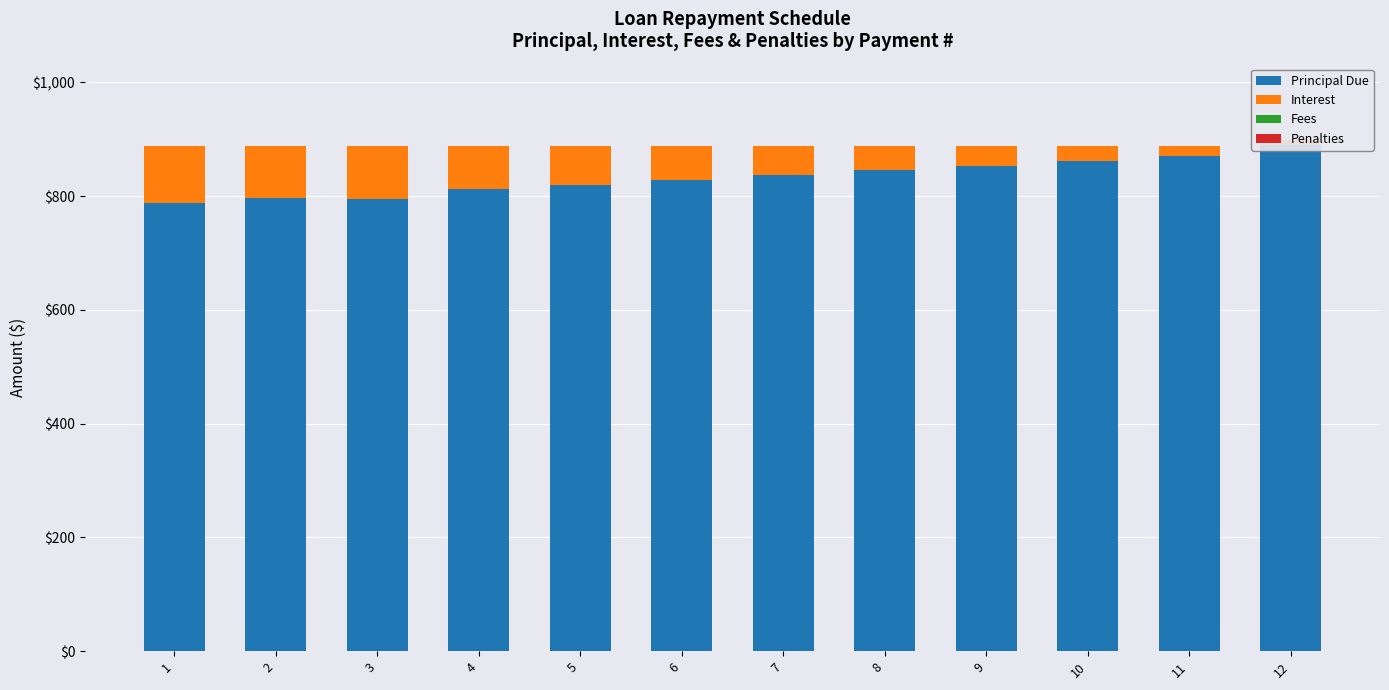

What is the spread (max minus min) of values at 4?

812.3